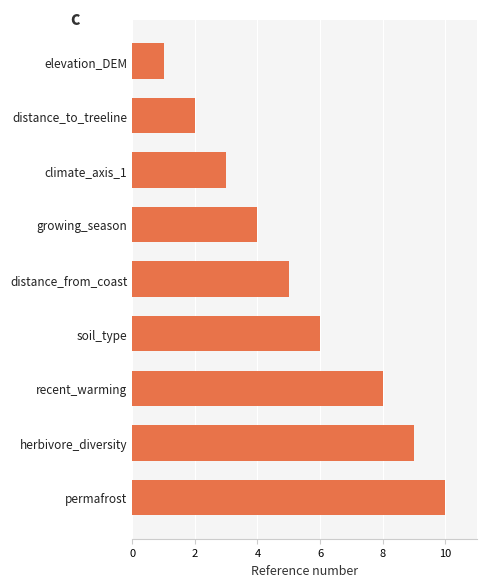

List the labels in order of value, smallest first.

elevation_DEM, distance_to_treeline, climate_axis_1, growing_season, distance_from_coast, soil_type, recent_warming, herbivore_diversity, permafrost